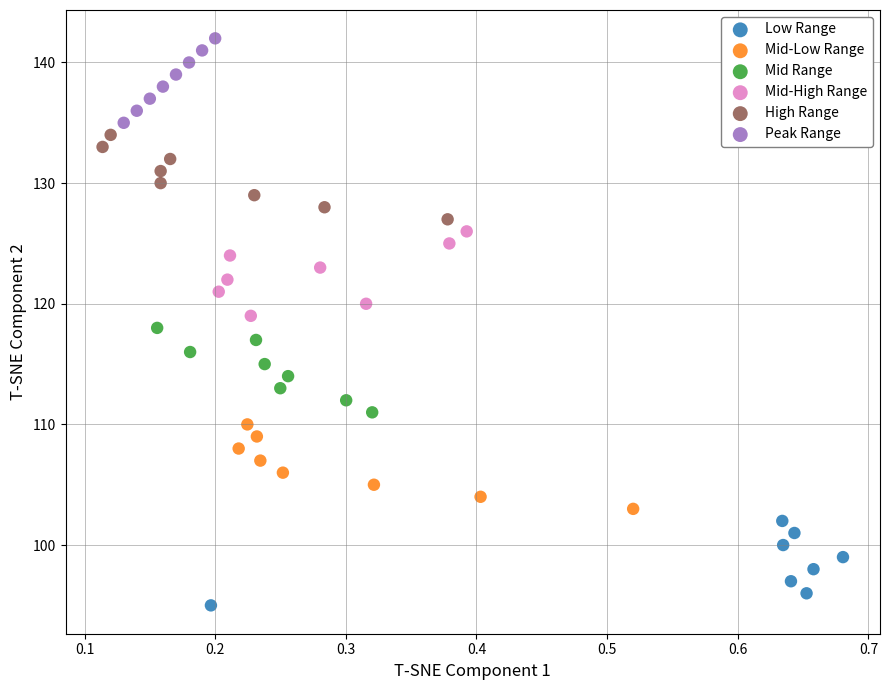

Which series reaches the minimum Y coordinate?

Low Range